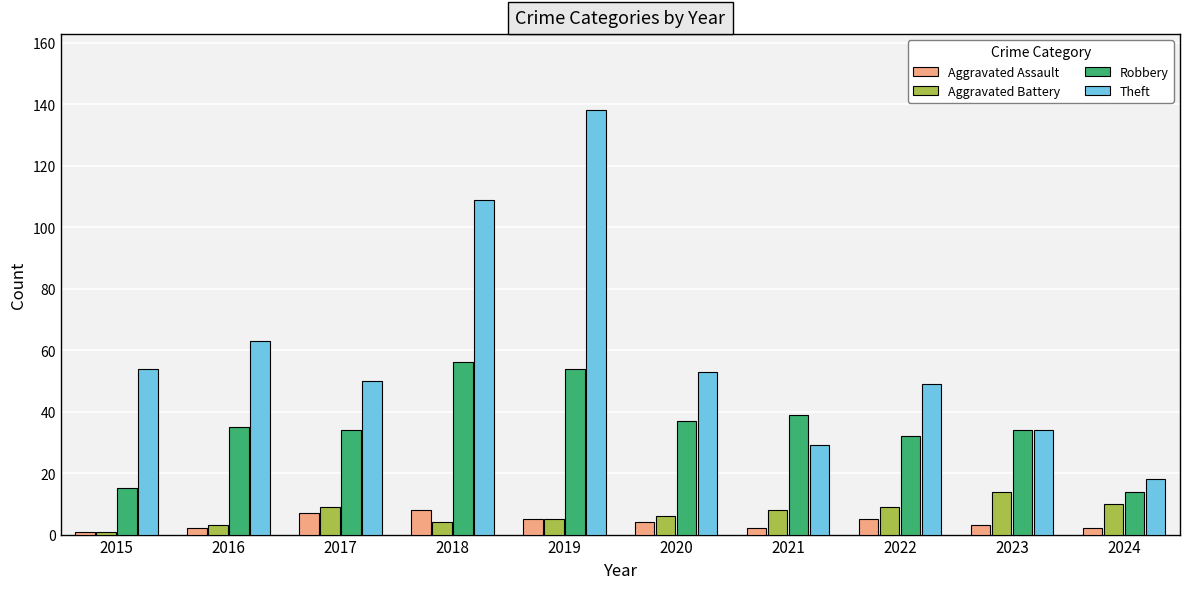

How many distinct data groups are displayed?

4